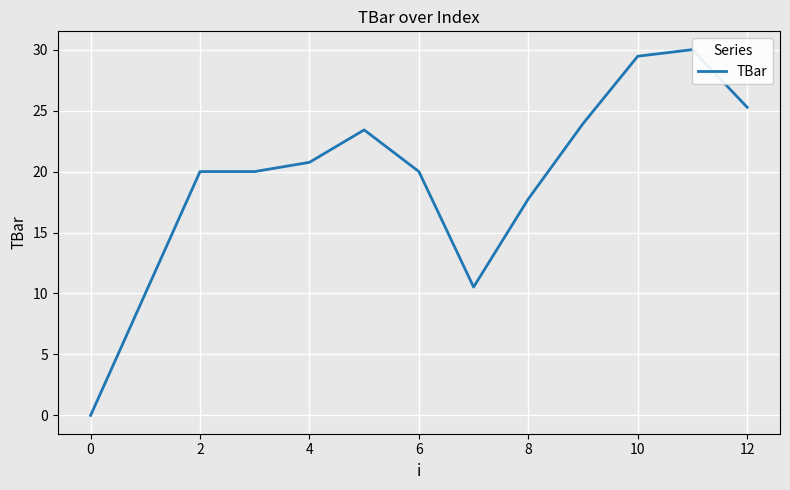

How many values exceed 20?

6